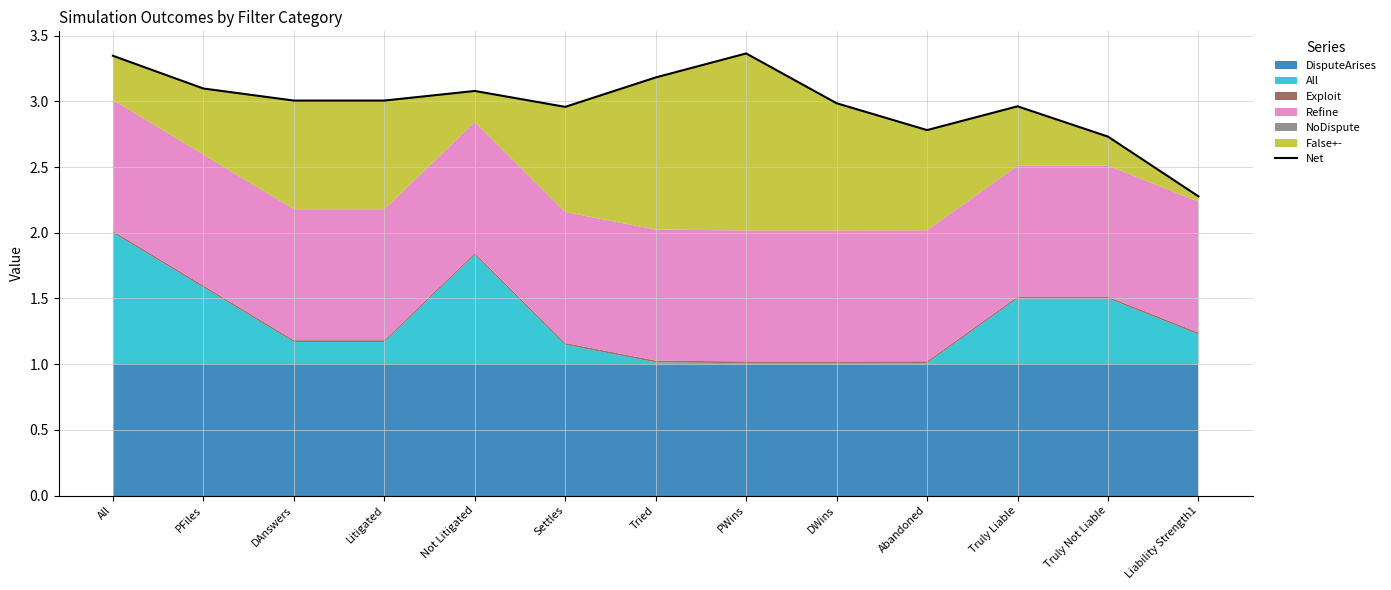

Which category has the lowest value across all series?

Liability Strength1